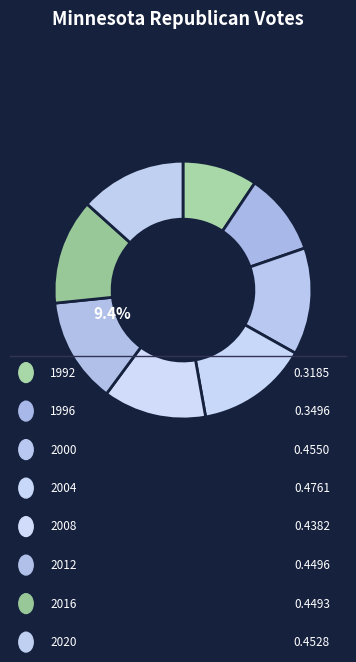

What is the largest slice in the pie chart?

2004